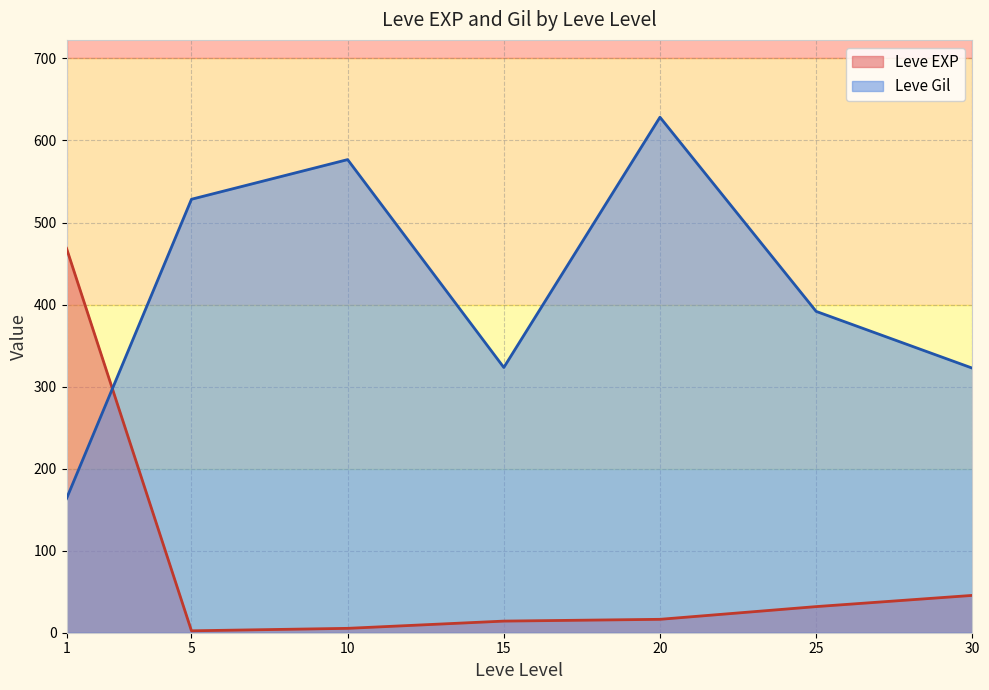

List the series in order of their overall mean, lowest first.

Leve EXP, Leve Gil